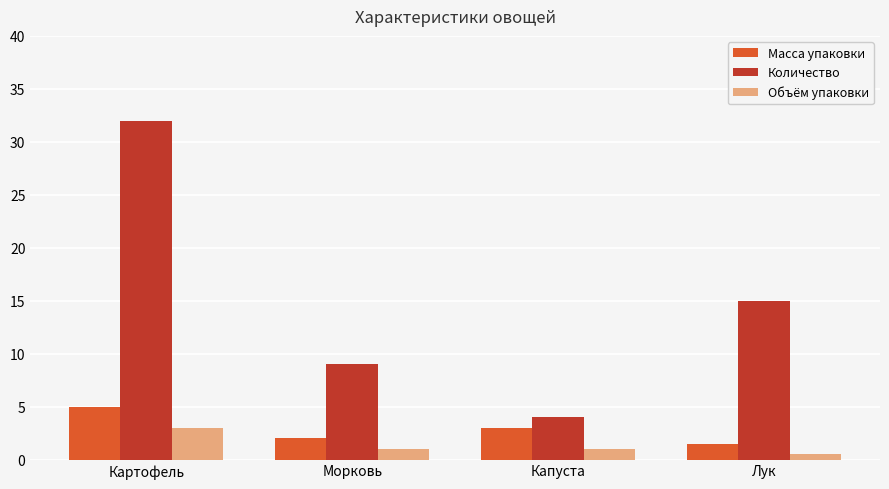

What is the difference between the Объём упаковки values at Морковь and Лук?

0.5